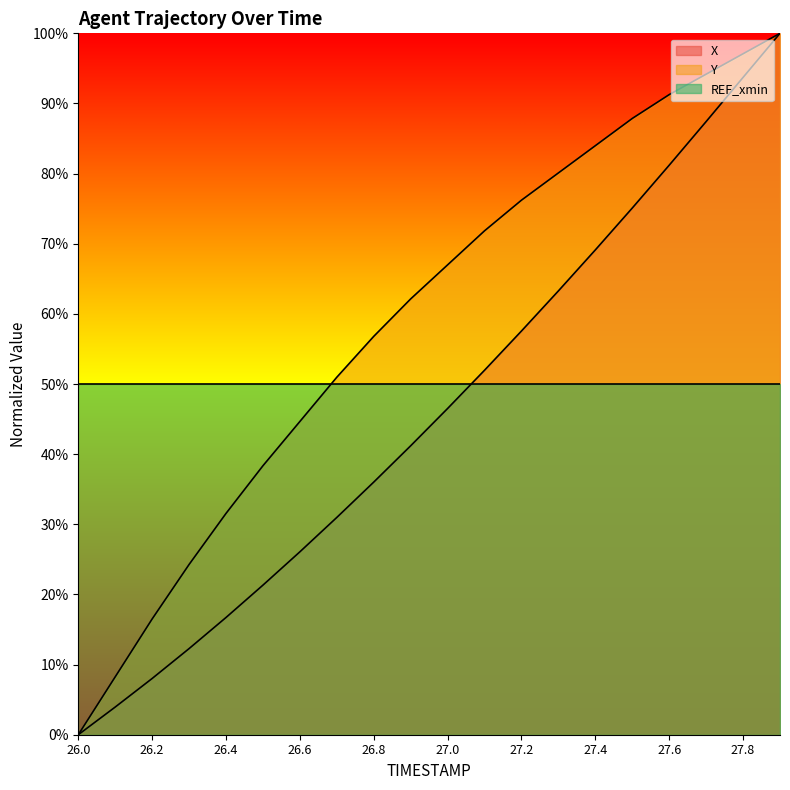

What is the sum of the Y values at 26.3 and 26.9?

0.9